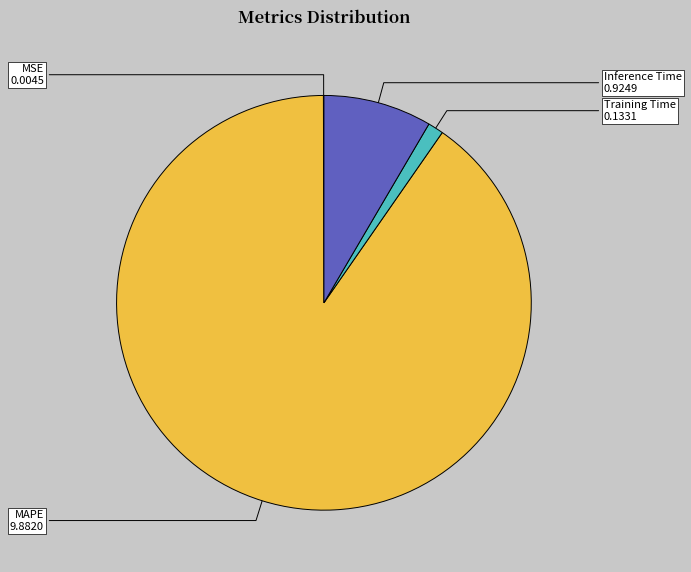

Is the sum of MAPE and Training Time greater than half?

Yes